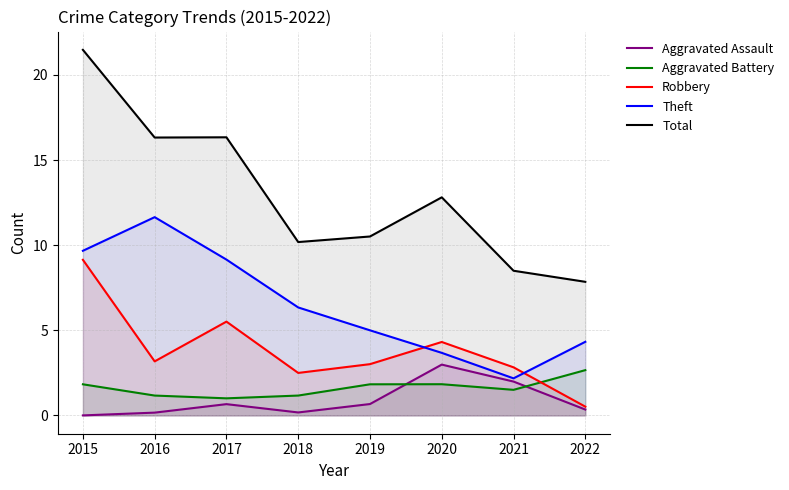

Rank the categories by Total value from highest to lowest.

2015, 2017, 2016, 2020, 2019, 2018, 2021, 2022